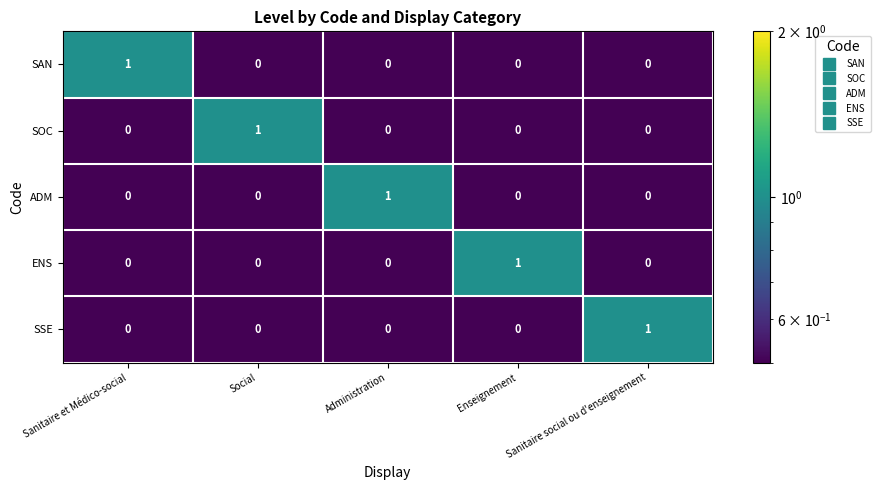

Is the value of ENS at Sanitaire et Médico-social greater than the value of ADM at Administration?

No